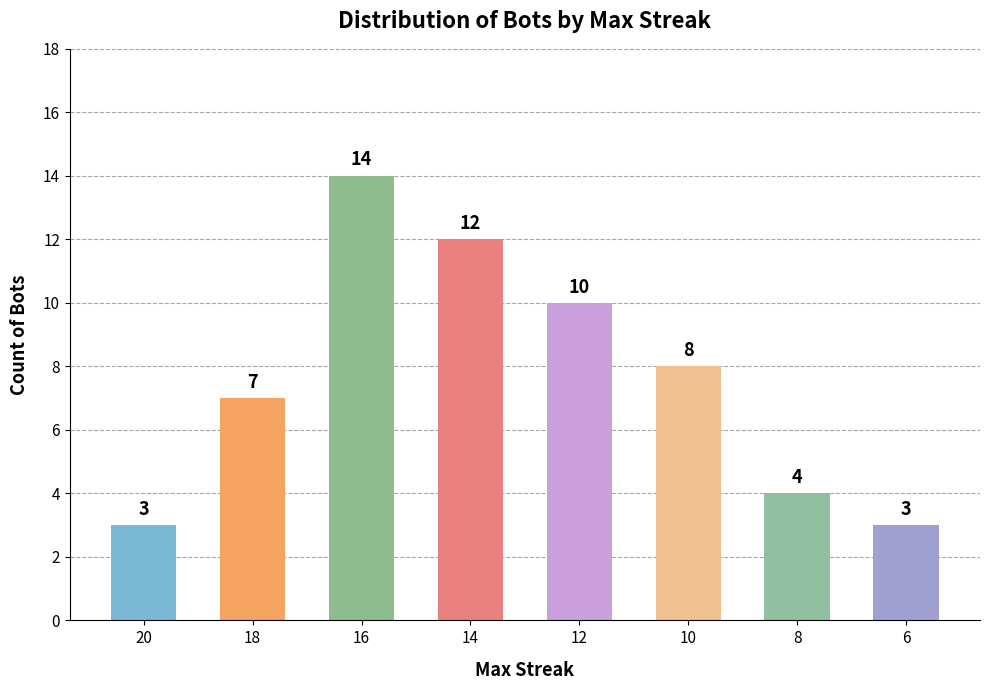

Reading right to left, transcribe all the data shown in this chart.

6=3	8=4	10=8	12=10	14=12	16=14	18=7	20=3